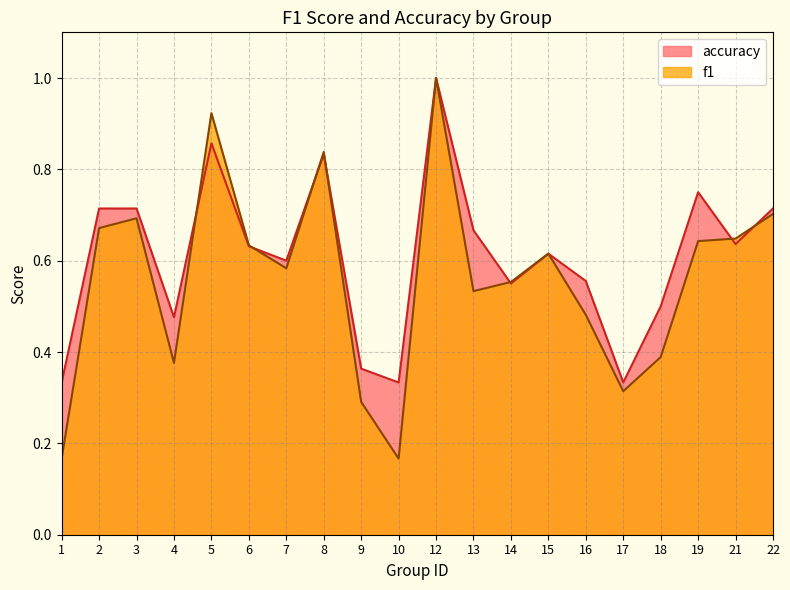

What is the difference between the second highest and minimum values in the accuracy series?

0.5